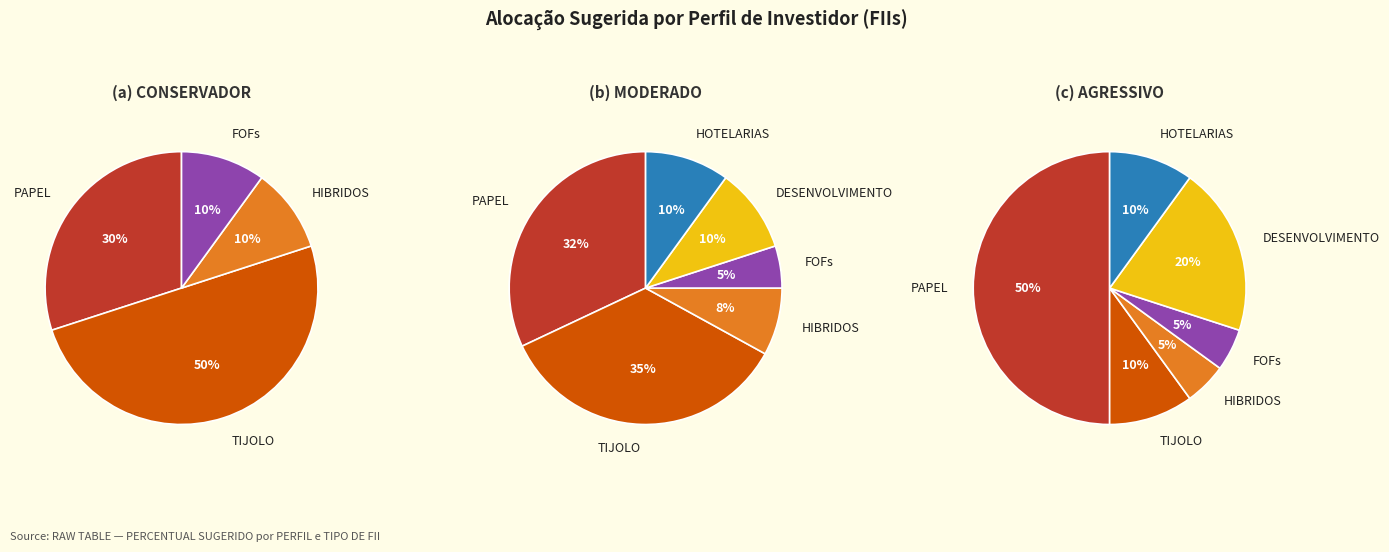

How many slices are in this pie chart?

6